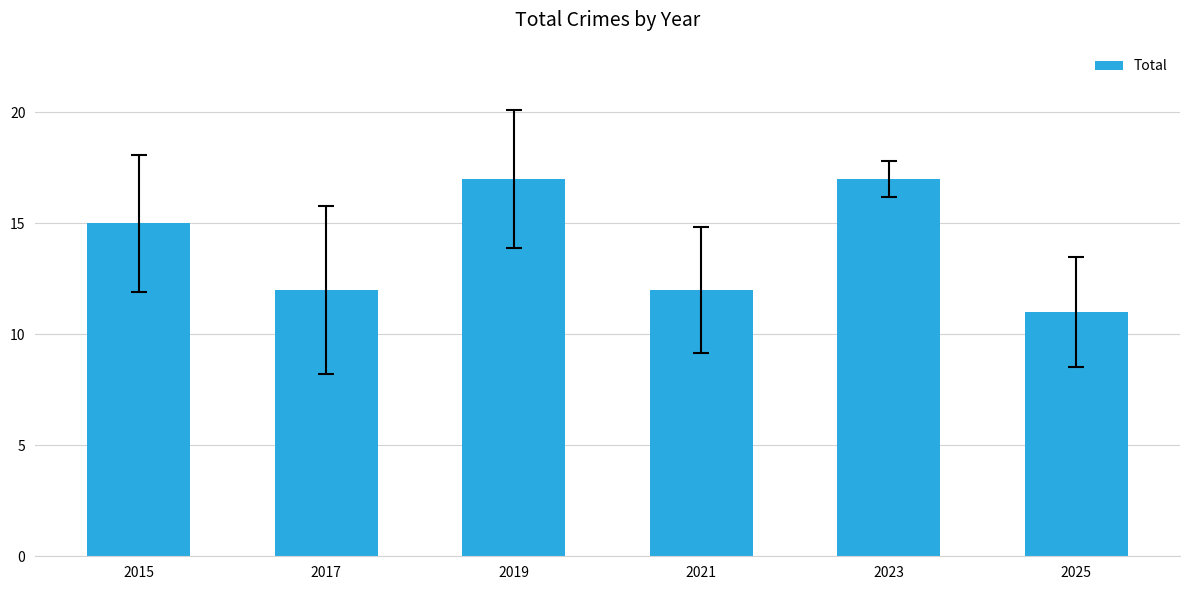

Between 2025 and 2023, which is larger?

2023